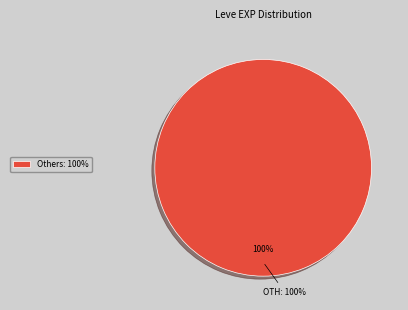

Does Grilled Trout represent more than half of the total?

No